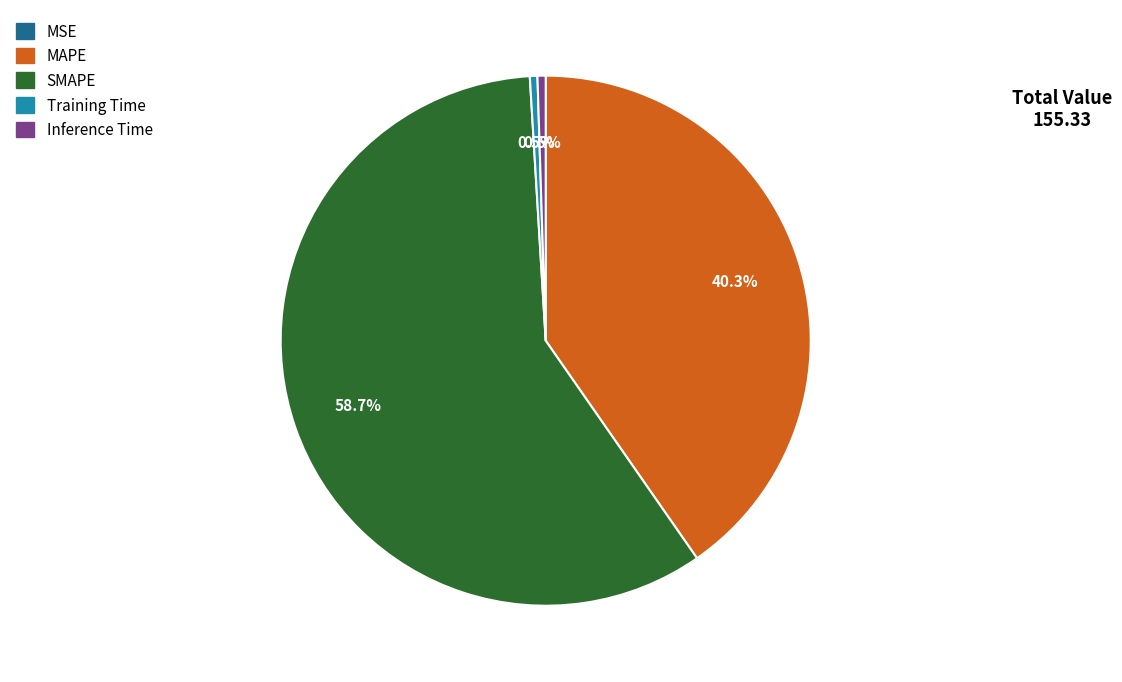

To the nearest percent, what portion does MAPE represent?

40%